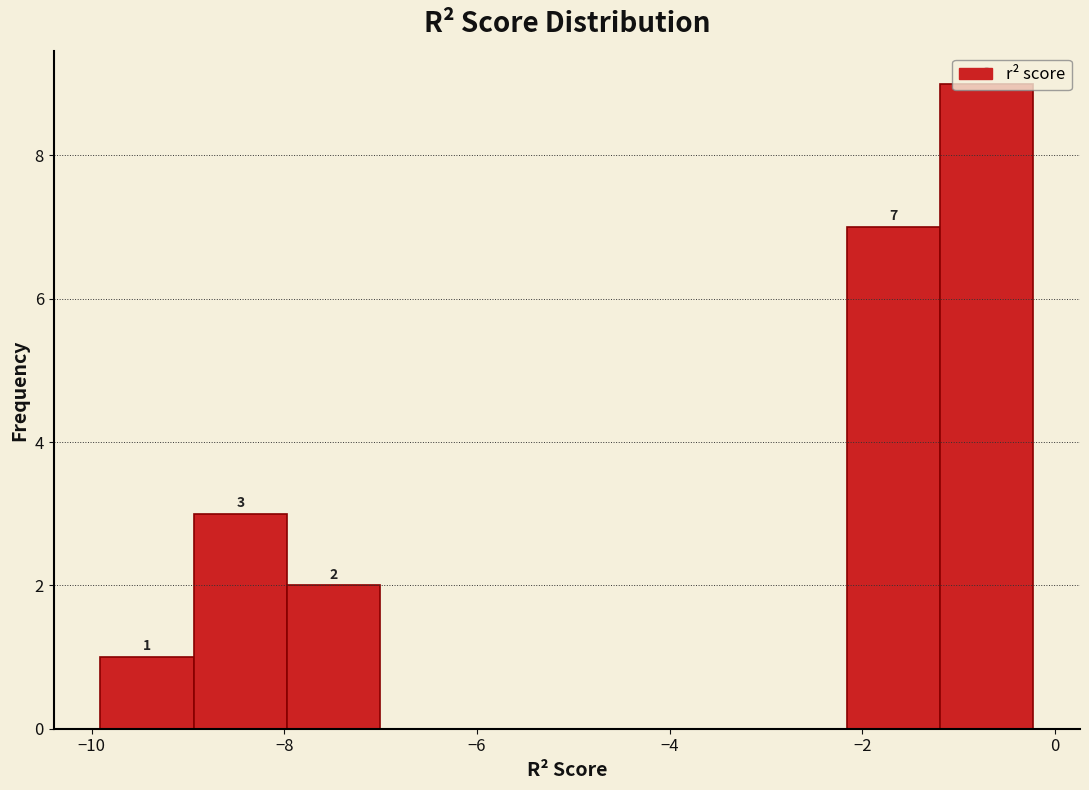

Over which range of the x-axis is the bar tallest?

-1.2 to -0.2